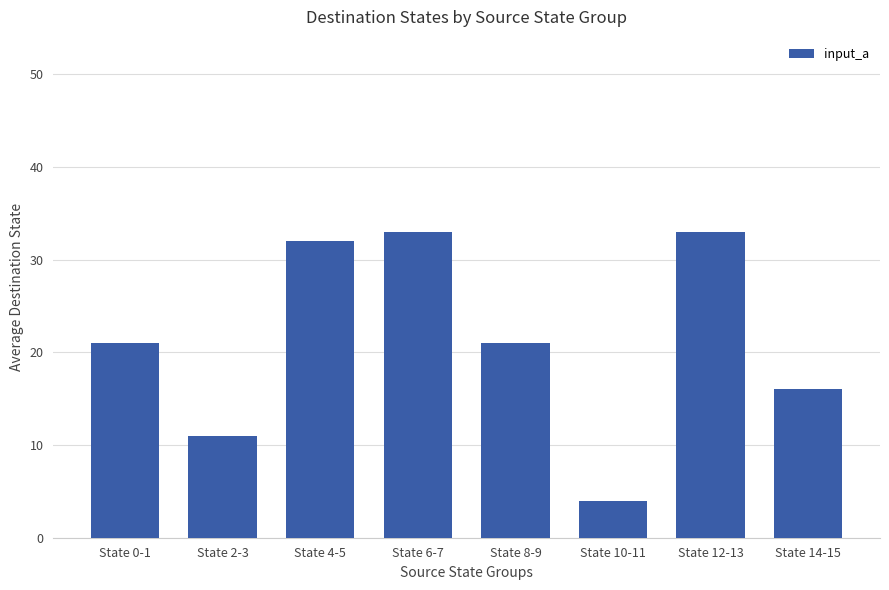

What is the change in value from State 6-7 to State 14-15?

-17